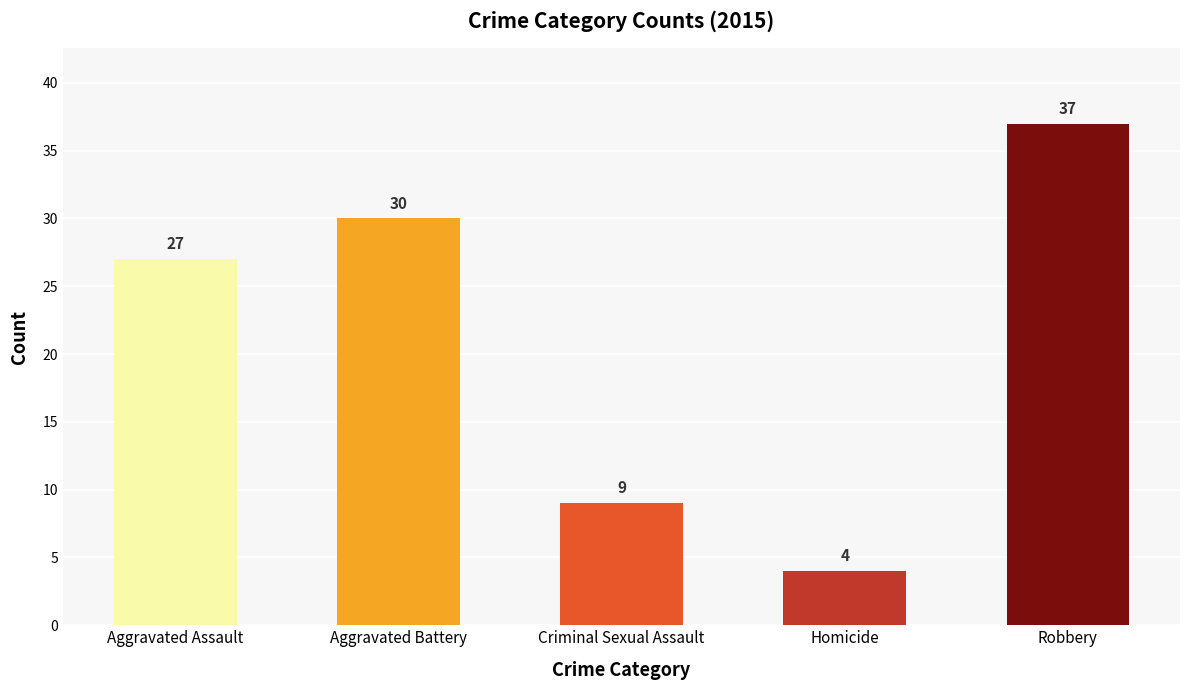

What is the sum of the values at Homicide and Aggravated Assault?

31